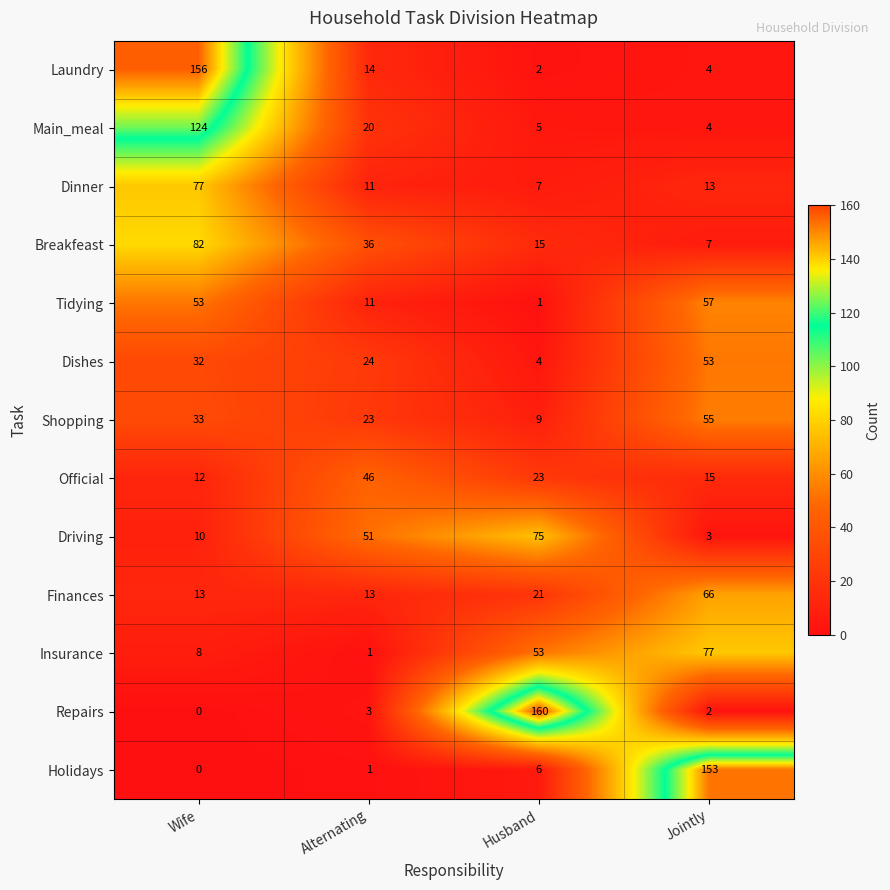

What is the greatest value displayed?

160